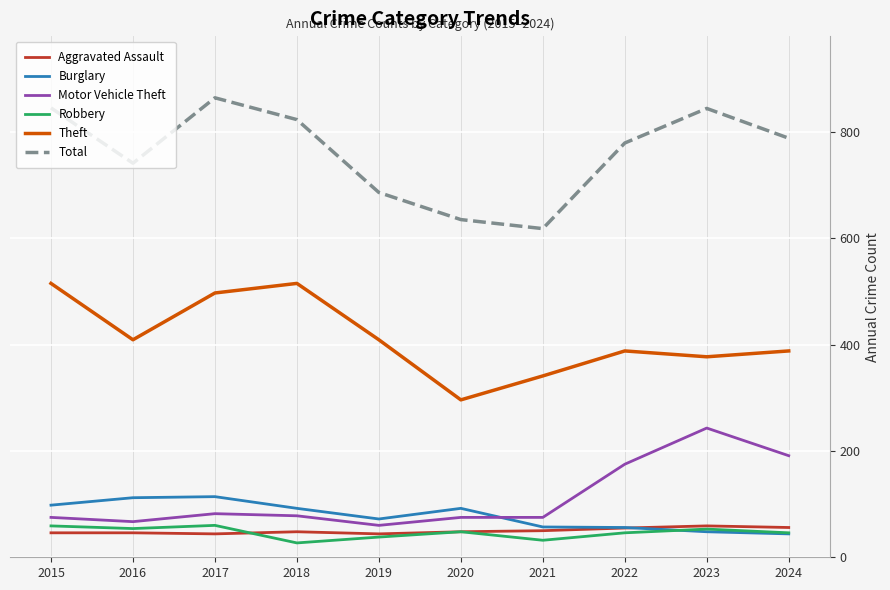

True or false: Motor Vehicle Theft and Theft intersect in this chart.

False